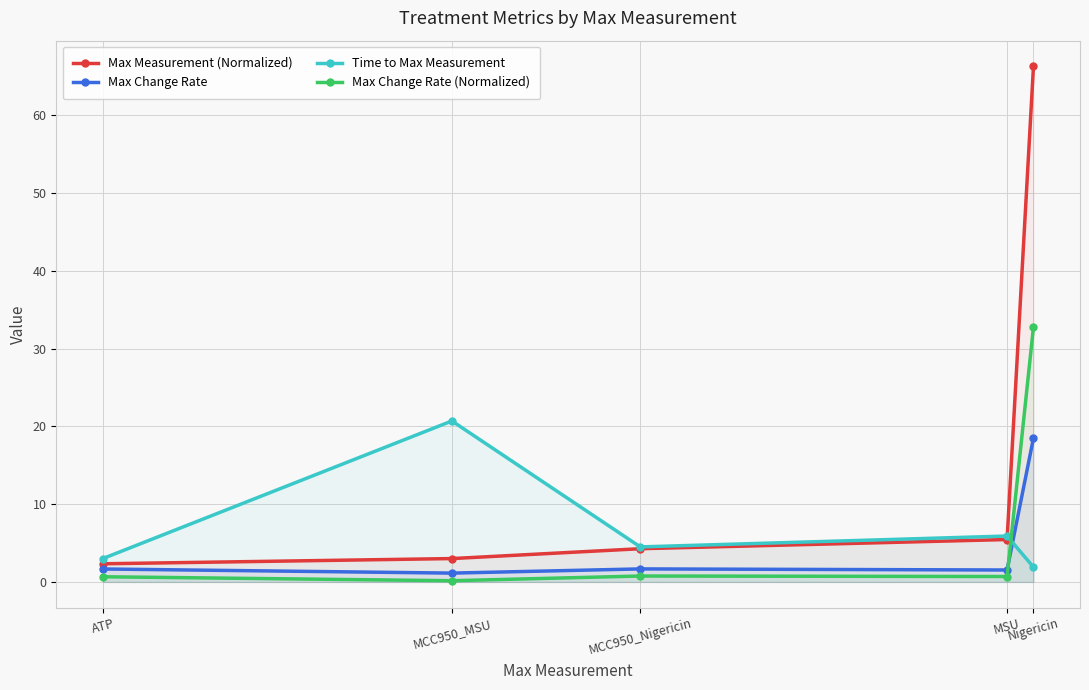

At which category is the sum across all series the highest?

Nigericin